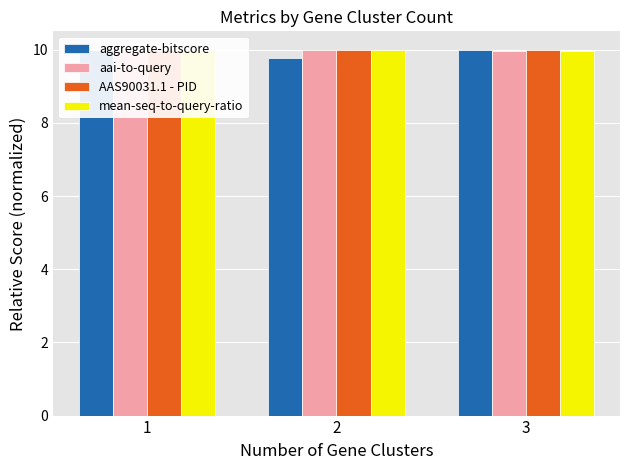

Reading left to right, what are all the values shown in this chart?

aggregate-bitscore: 10.0	9.8	10.0
aai-to-query: 10.0	10.0	10.0
AAS90031.1 - PID: 10.0	10.0	10.0
mean-seq-to-query-ratio: 10.0	10.0	10.0